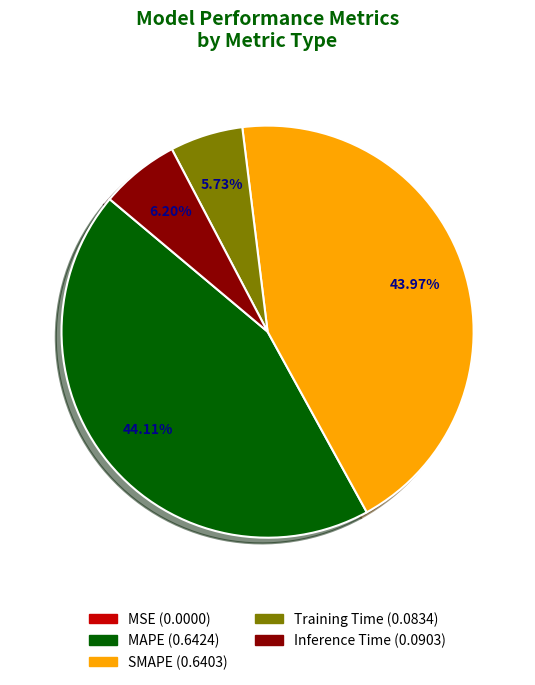

Does MAPE represent more than half of the total?

No